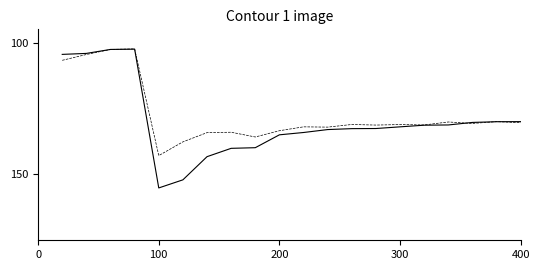

What is the maximum value shown in the chart?

155.2